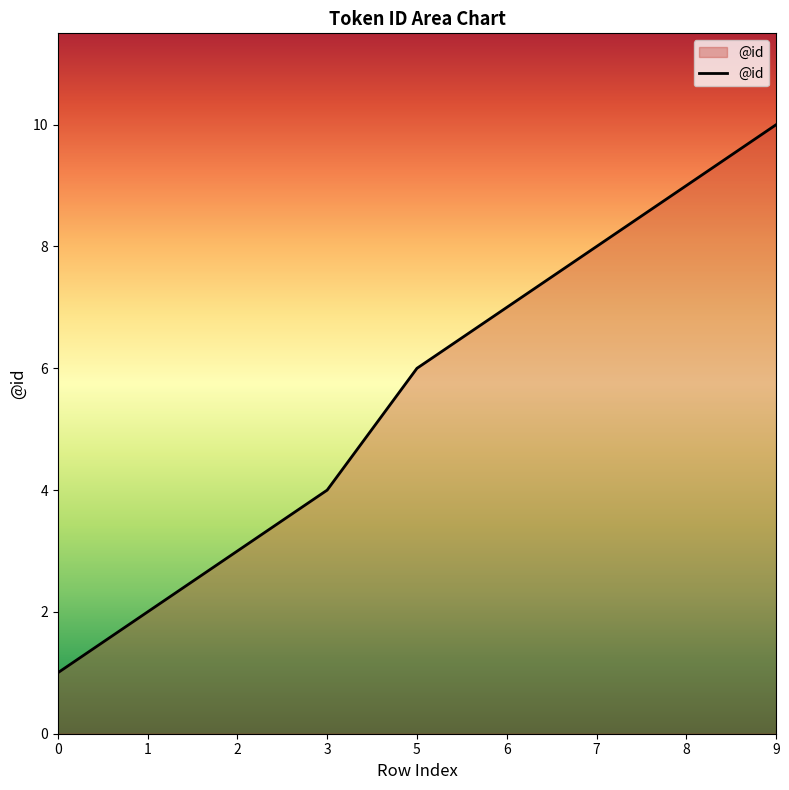

What is the minimum value shown in the chart?

1